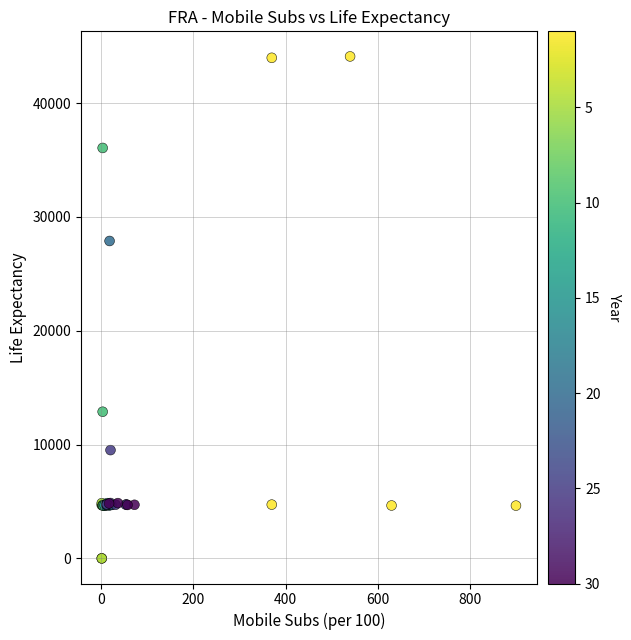

What Y value in the scatter plot is closest to 22048?

27884